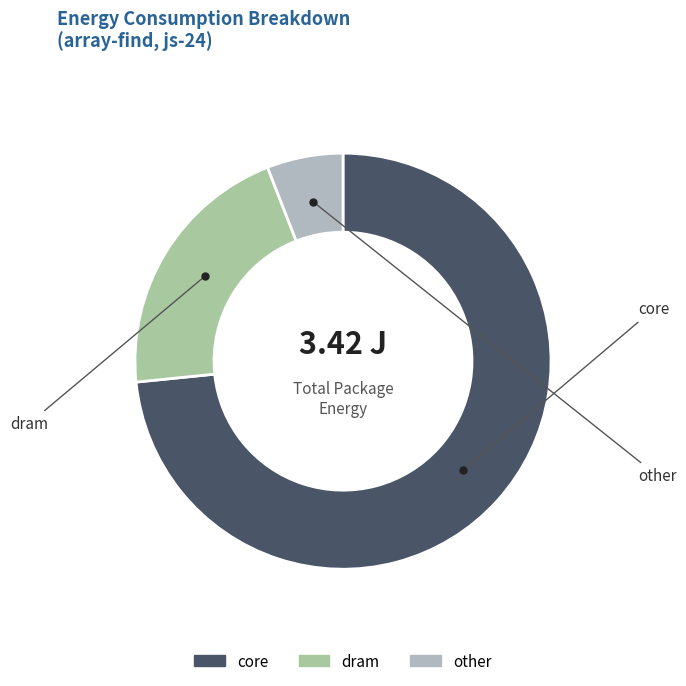

Count the number of slices in the pie.

3